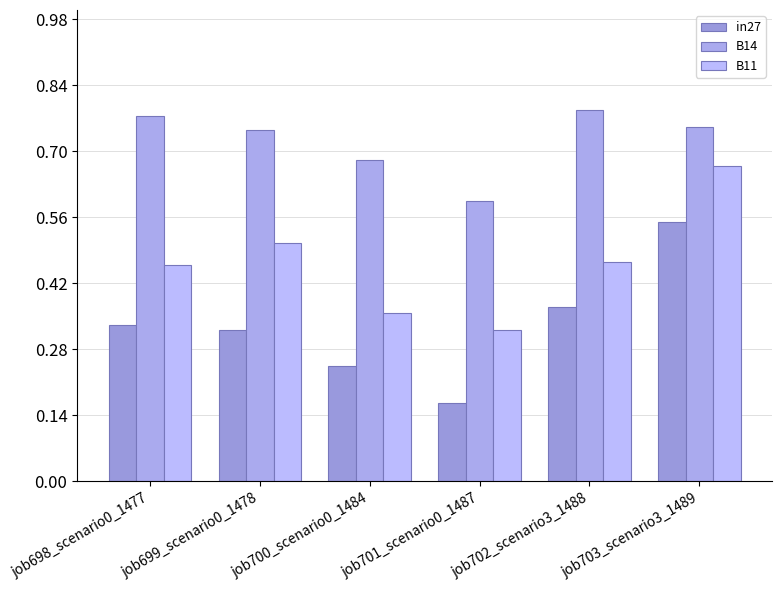

Reading left to right, transcribe all the data shown in this chart.

in27: job698_scenario0_1477=0.3	job699_scenario0_1478=0.3	job700_scenario0_1484=0.2	job701_scenario0_1487=0.2	job702_scenario3_1488=0.4	job703_scenario3_1489=0.6
B14: job698_scenario0_1477=0.8	job699_scenario0_1478=0.7	job700_scenario0_1484=0.7	job701_scenario0_1487=0.6	job702_scenario3_1488=0.8	job703_scenario3_1489=0.8
B11: job698_scenario0_1477=0.5	job699_scenario0_1478=0.5	job700_scenario0_1484=0.4	job701_scenario0_1487=0.3	job702_scenario3_1488=0.5	job703_scenario3_1489=0.7